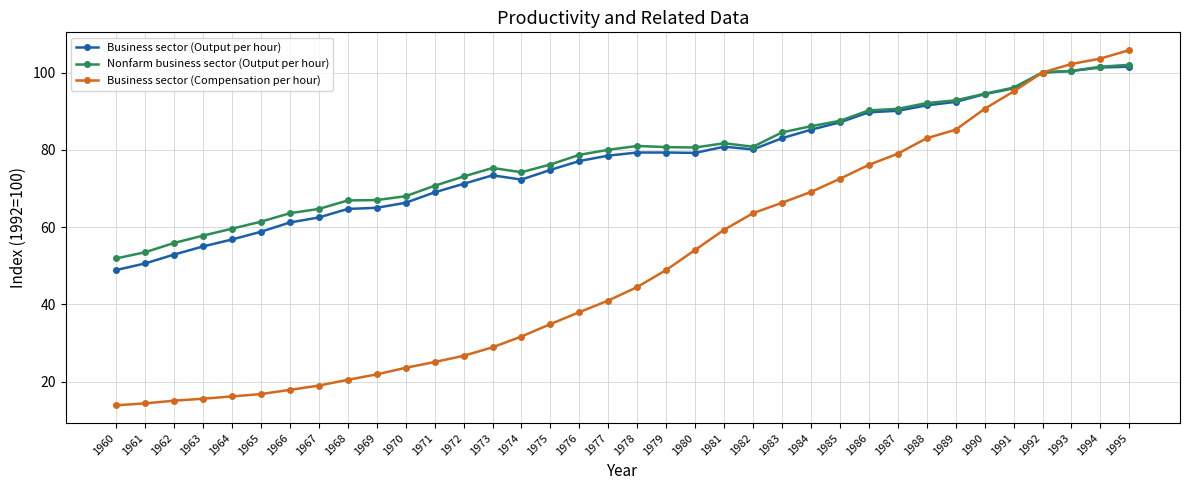

In Nonfarm business sector (Output per hour), how many points are higher than both neighbors (excluding endpoints)?

3